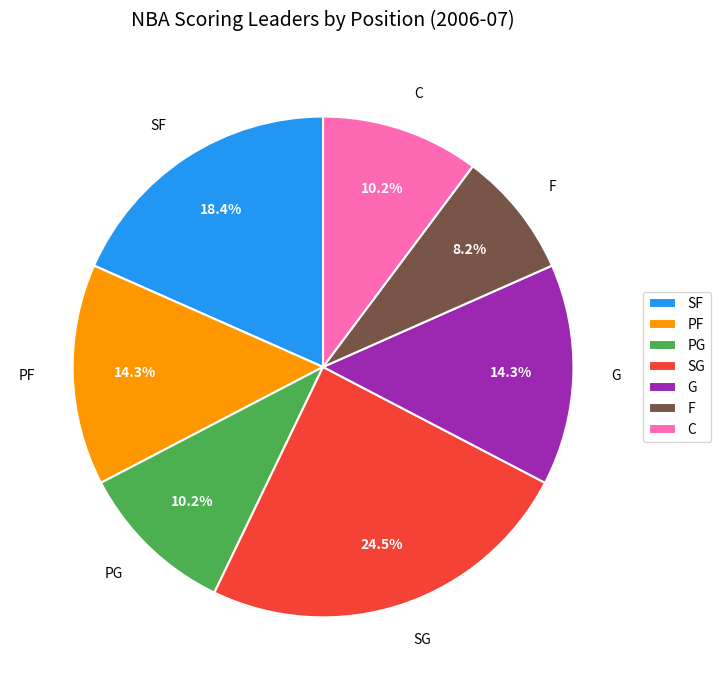

What is the largest slice in the pie chart?

SG